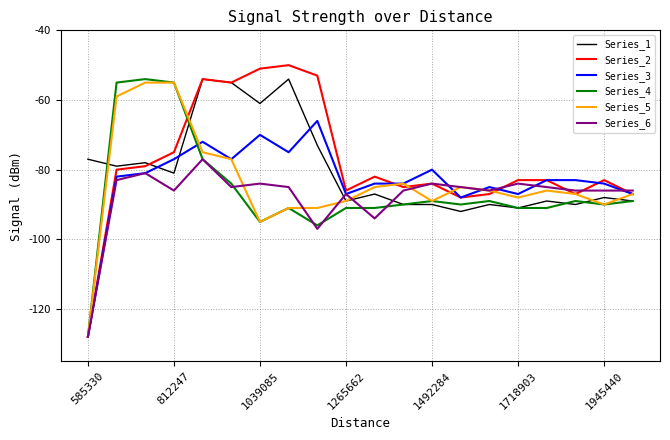

True or false: Series_4 and Series_3 cross at least once.

True